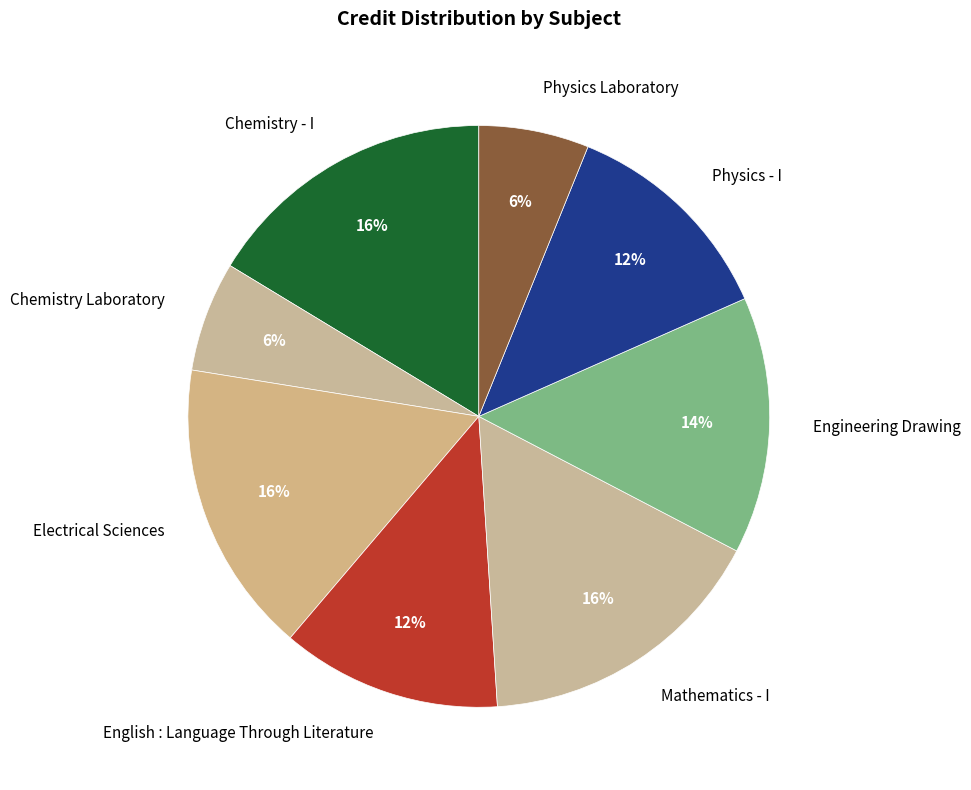

To the nearest percent, what percentage of the pie is Chemistry Laboratory?

6%